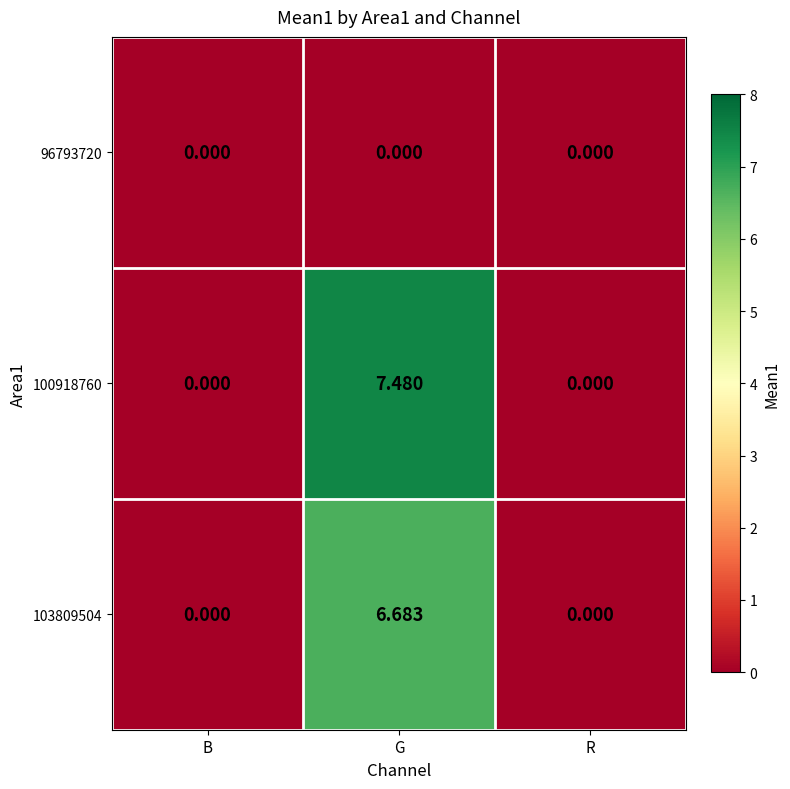

What is the greatest value displayed?

7.5